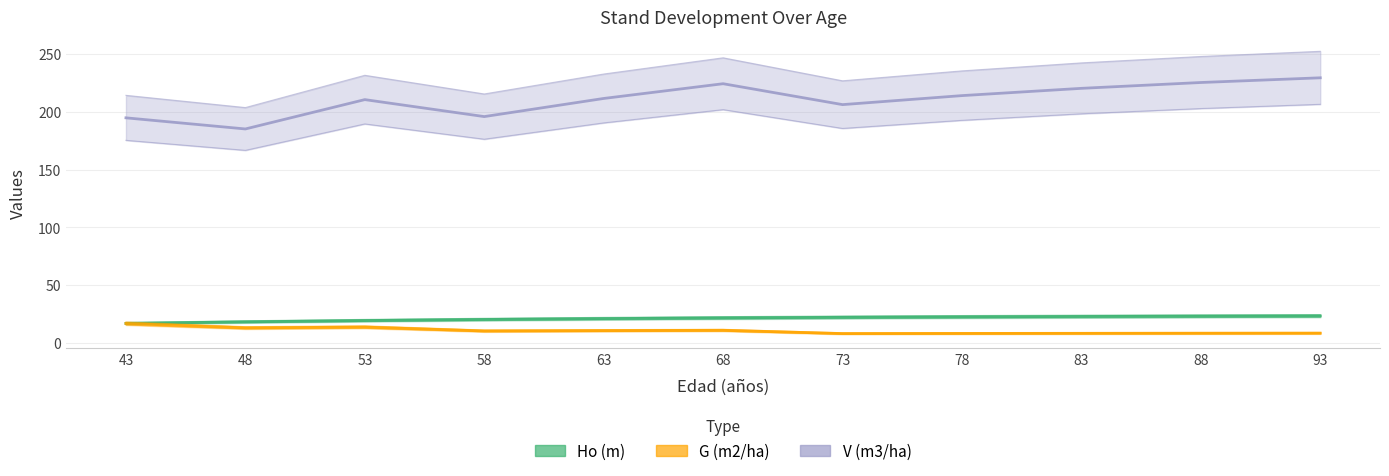

What is the minimum value shown in the chart?

8.0